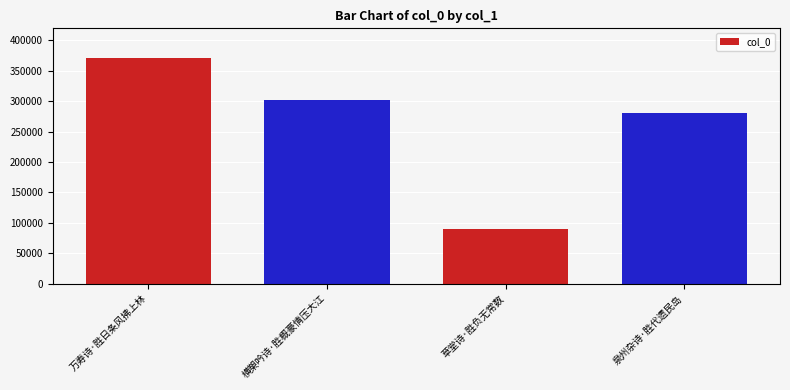

List the labels in order of value, smallest first.

草堂诗·胜负无常数, 泉州杂诗·胜代遗民岛, 横槊吟诗·胜概豪情压大江, 万寿诗·胜日条风拂上林